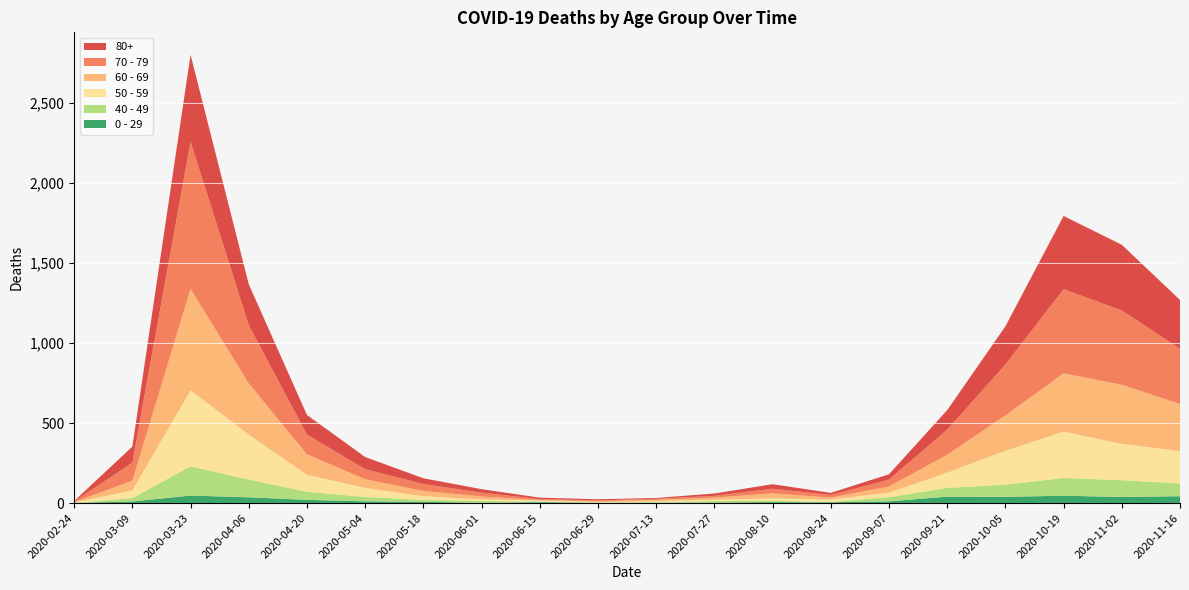

Reading right to left, list all the values displayed in this chart.

80+: 2020-11-16=305	2020-11-02=411	2020-10-19=458	2020-10-05=239	2020-09-21=122	2020-09-07=33	2020-08-24=14	2020-08-10=28	2020-07-27=15	2020-07-13=5	2020-06-29=7	2020-06-15=9	2020-06-01=22	2020-05-18=36	2020-05-04=76	2020-04-20=123	2020-04-06=255	2020-03-23=544	2020-03-09=100	2020-02-24=3
70 - 79: 2020-11-16=346	2020-11-02=464	2020-10-19=526	2020-10-05=318	2020-09-21=157	2020-09-07=43	2020-08-24=16	2020-08-10=29	2020-07-27=11	2020-07-13=7	2020-06-29=5	2020-06-15=6	2020-06-01=24	2020-05-18=43	2020-05-04=63	2020-04-20=123	2020-04-06=365	2020-03-23=920	2020-03-09=113	2020-02-24=4
60 - 69: 2020-11-16=294	2020-11-02=370	2020-10-19=364	2020-10-05=221	2020-09-21=112	2020-09-07=39	2020-08-24=12	2020-08-10=31	2020-07-27=13	2020-07-13=8	2020-06-29=6	2020-06-15=3	2020-06-01=18	2020-05-18=33	2020-05-04=54	2020-04-20=128	2020-04-06=320	2020-03-23=634	2020-03-09=61	2020-02-24=2
50 - 59: 2020-11-16=202	2020-11-02=227	2020-10-19=290	2020-10-05=212	2020-09-21=95	2020-09-07=28	2020-08-24=15	2020-08-10=16	2020-07-27=8	2020-07-13=6	2020-06-29=3	2020-06-15=8	2020-06-01=9	2020-05-18=23	2020-05-04=57	2020-04-20=106	2020-04-06=281	2020-03-23=475	2020-03-09=48	2020-02-24=3
40 - 49: 2020-11-16=80	2020-11-02=105	2020-10-19=111	2020-10-05=76	2020-09-21=55	2020-09-07=26	2020-08-24=2	2020-08-10=8	2020-07-27=10	2020-07-13=4	2020-06-29=1	2020-06-15=2	2020-06-01=12	2020-05-18=12	2020-05-04=27	2020-04-20=51	2020-04-06=111	2020-03-23=183	2020-03-09=21	2020-02-24=0
0 - 29: 2020-11-16=43	2020-11-02=38	2020-10-19=46	2020-10-05=39	2020-09-21=40	2020-09-07=11	2020-08-24=5	2020-08-10=6	2020-07-27=3	2020-07-13=2	2020-06-29=2	2020-06-15=6	2020-06-01=2	2020-05-18=8	2020-05-04=11	2020-04-20=20	2020-04-06=36	2020-03-23=47	2020-03-09=10	2020-02-24=1